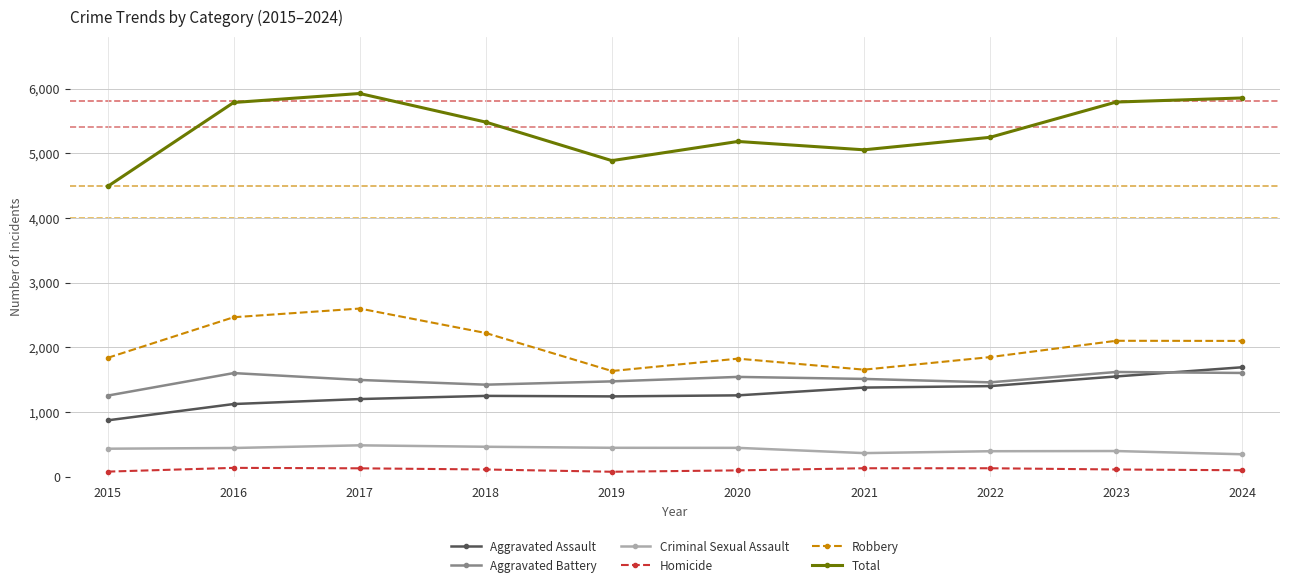

Is it true that Robbery equals 2601 at 2017?

True